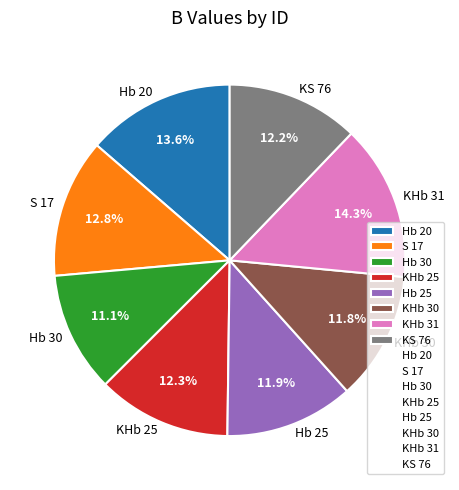

Combined, do Hb 30 and Hb 20 account for over 50%?

No